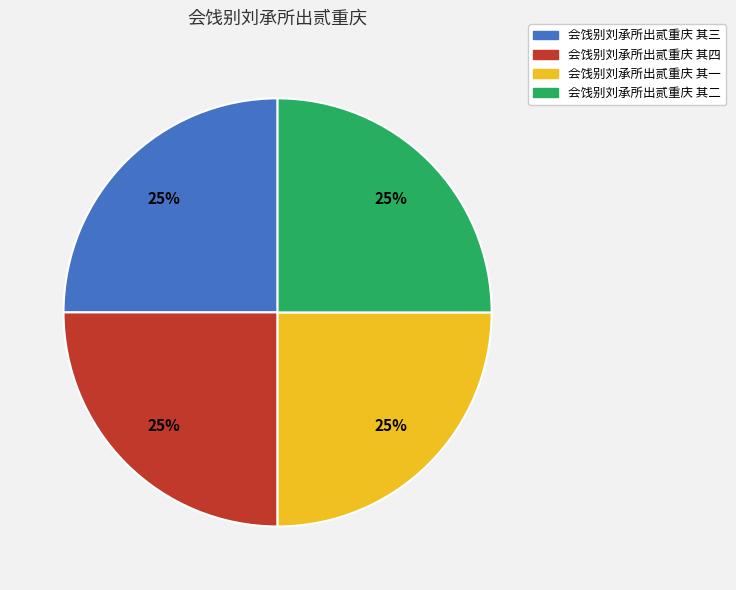

Does any single category account for the majority?

No